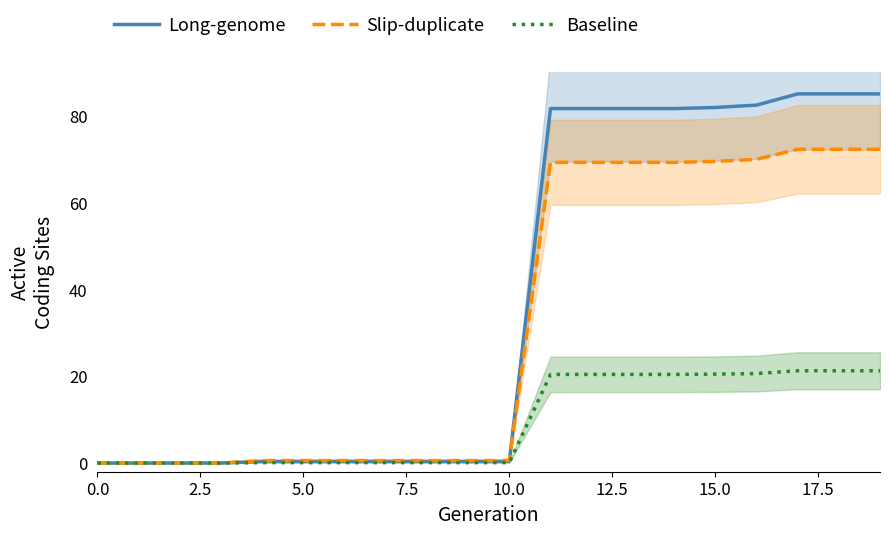

Reading left to right, extract all data points from this chart.

Long-genome: 0.0	0.0	0.0	0.0	0.4	0.4	0.4	0.4	0.4	0.4	0.4	81.6	81.6	81.6	81.6	81.9	82.4	85.0	85.0	85.0
Slip-duplicate: 0.0	0.0	0.0	0.0	0.6	0.6	0.6	0.6	0.6	0.6	0.6	69.2	69.2	69.2	69.2	69.5	69.9	72.2	72.2	72.2
Baseline: 0.0	0.0	0.0	0.0	0.1	0.1	0.1	0.1	0.1	0.1	0.1	20.4	20.4	20.4	20.4	20.5	20.6	21.2	21.2	21.2